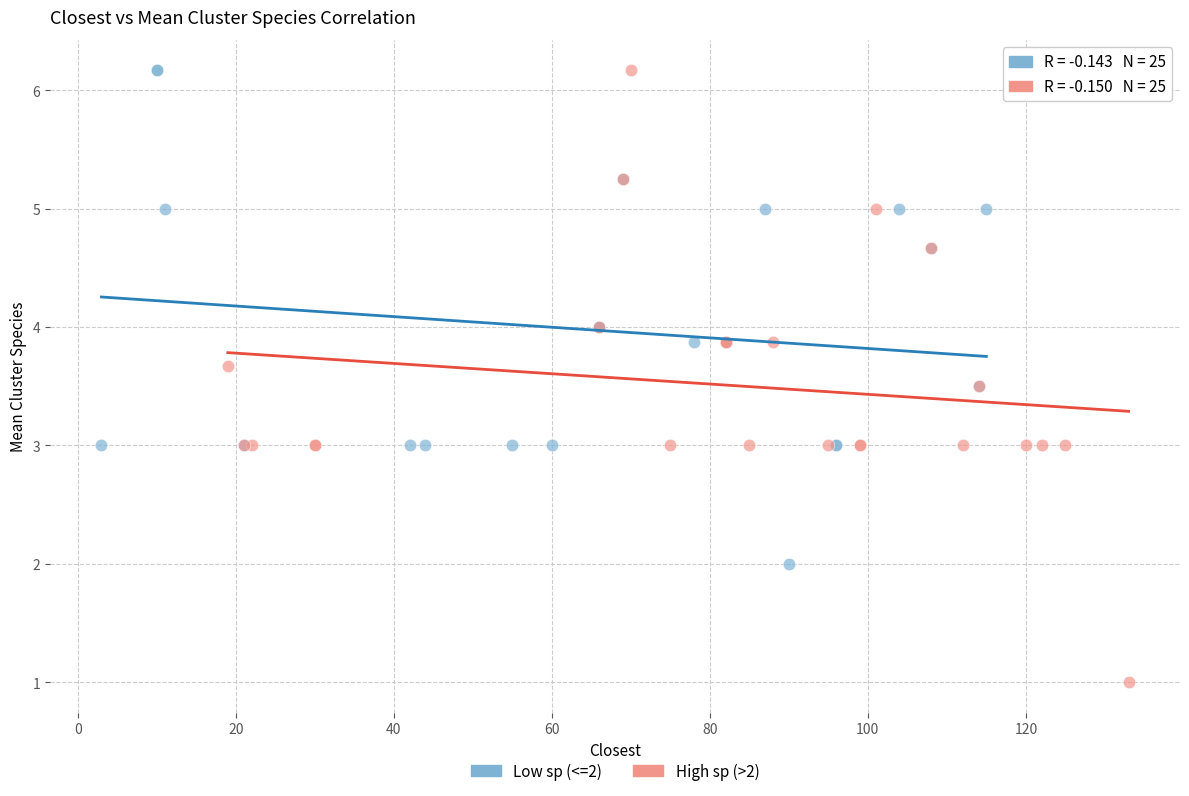

Which series has the largest Y range (max minus min)?

High sp (>2)